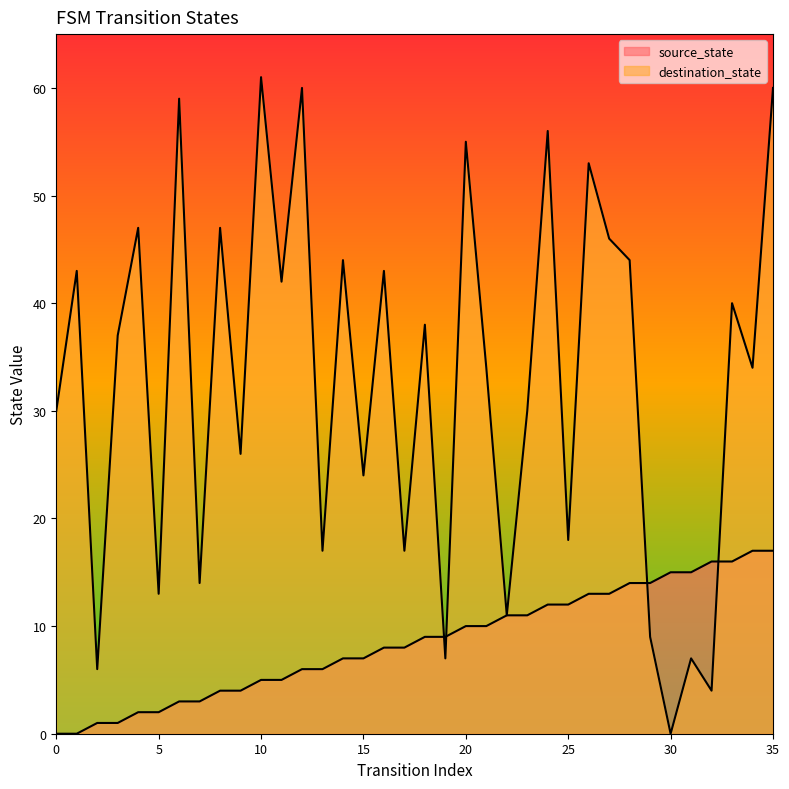

Where does the source_state series first go above 9?

20